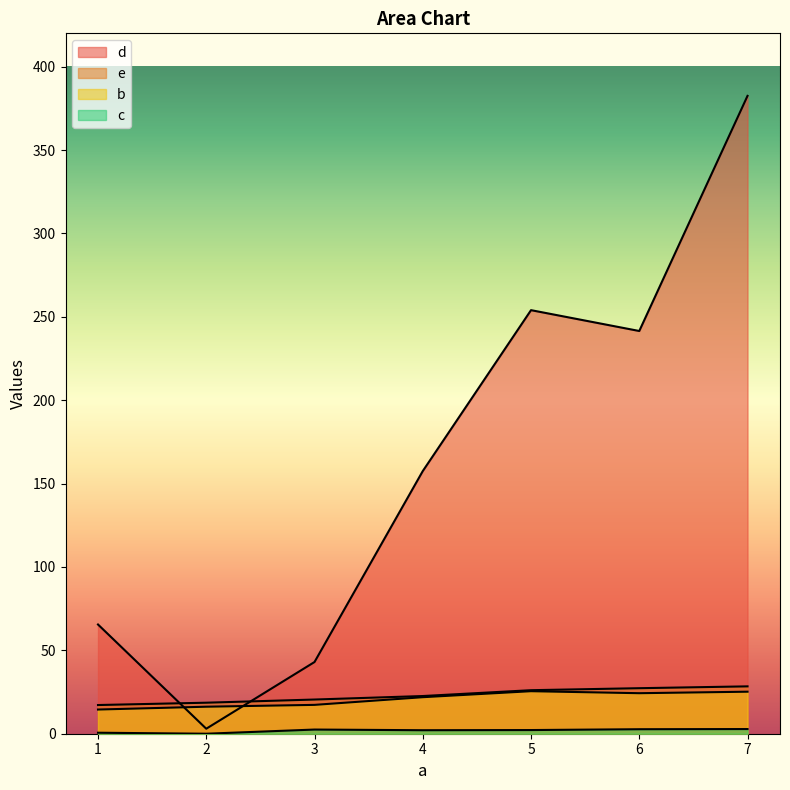

Where does the d series first go above 157?

4